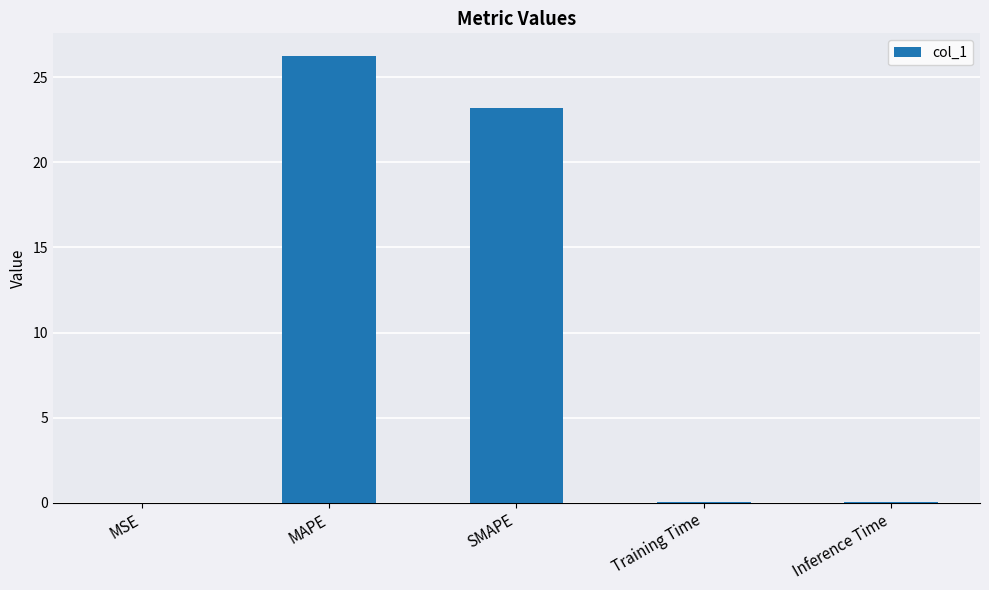

The value at MAPE is 26.3. True or false?

True